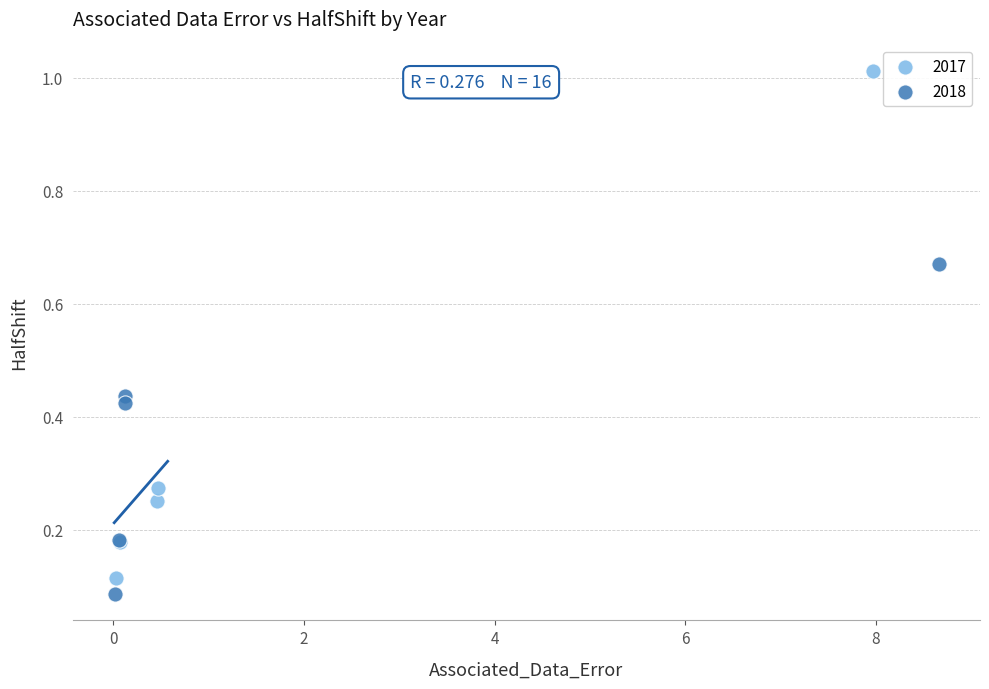

Which series has the largest Y range (max minus min)?

2017